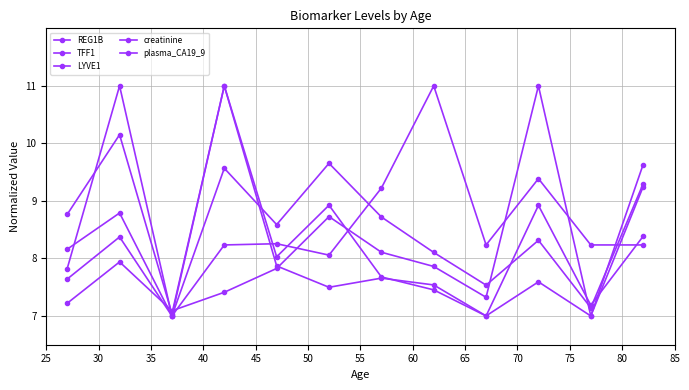

What is the value of the TFF1 point at the 4th from the left?

11.0